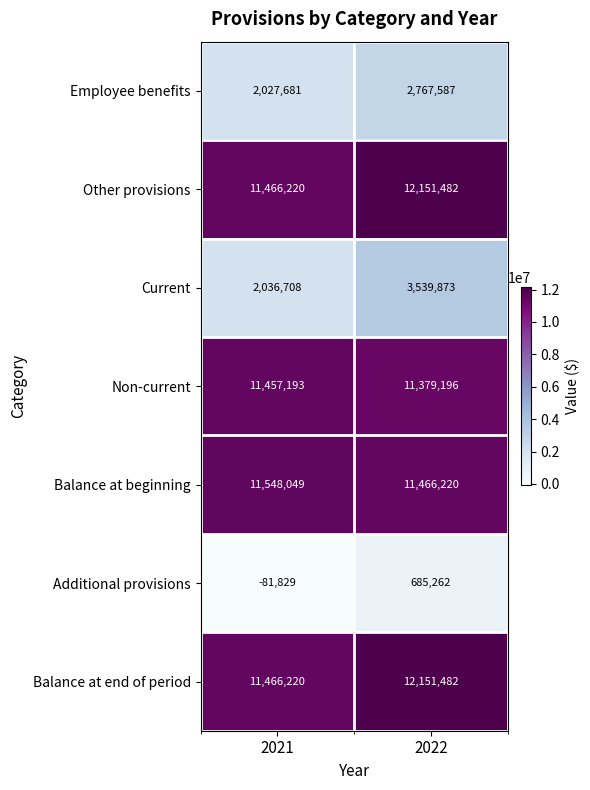

Reading right to left, list all the values displayed in this chart.

Employee benefits: 2022=2767587	2021=2027681
Other provisions: 2022=12151482	2021=11466220
Current: 2022=3539873	2021=2036708
Non-current: 2022=11379196	2021=11457193
Balance at beginning: 2022=11466220	2021=11548049
Additional provisions: 2022=685262	2021=-81829
Balance at end of period: 2022=12151482	2021=11466220